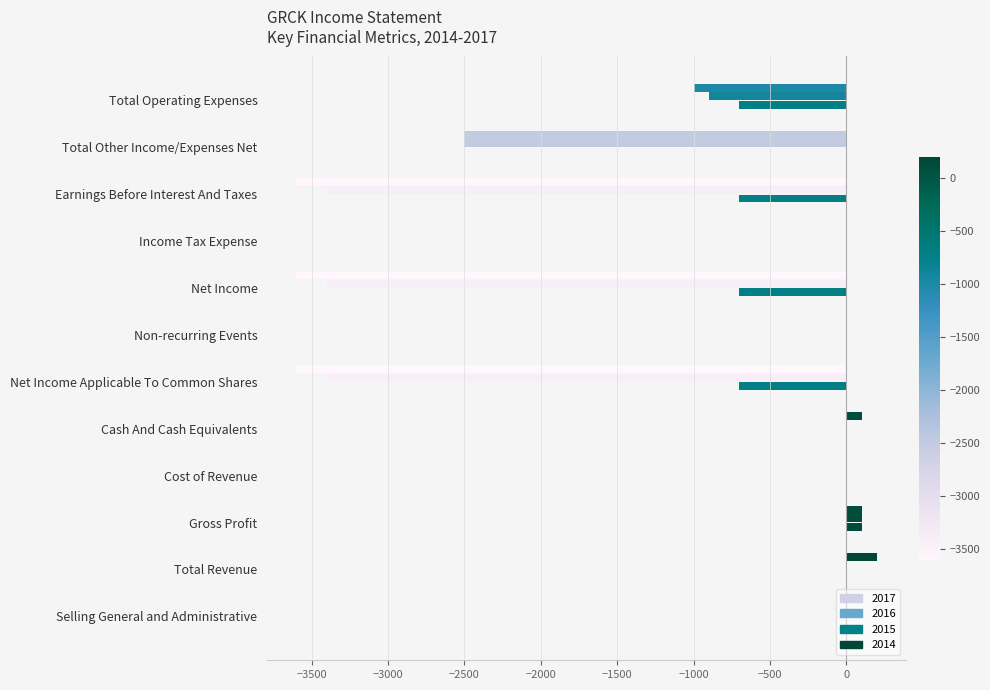

Count the number of categories in the chart.

12